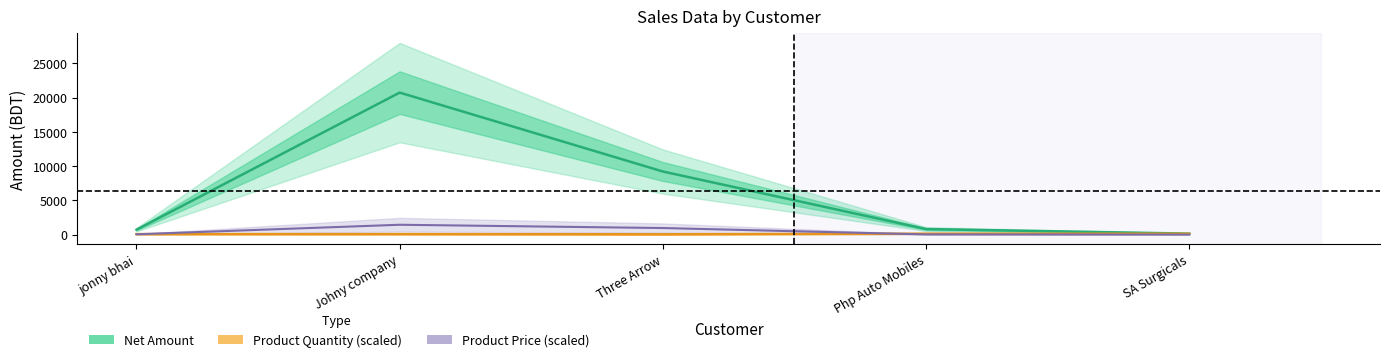

What position from the left is Php Auto Mobiles?

4